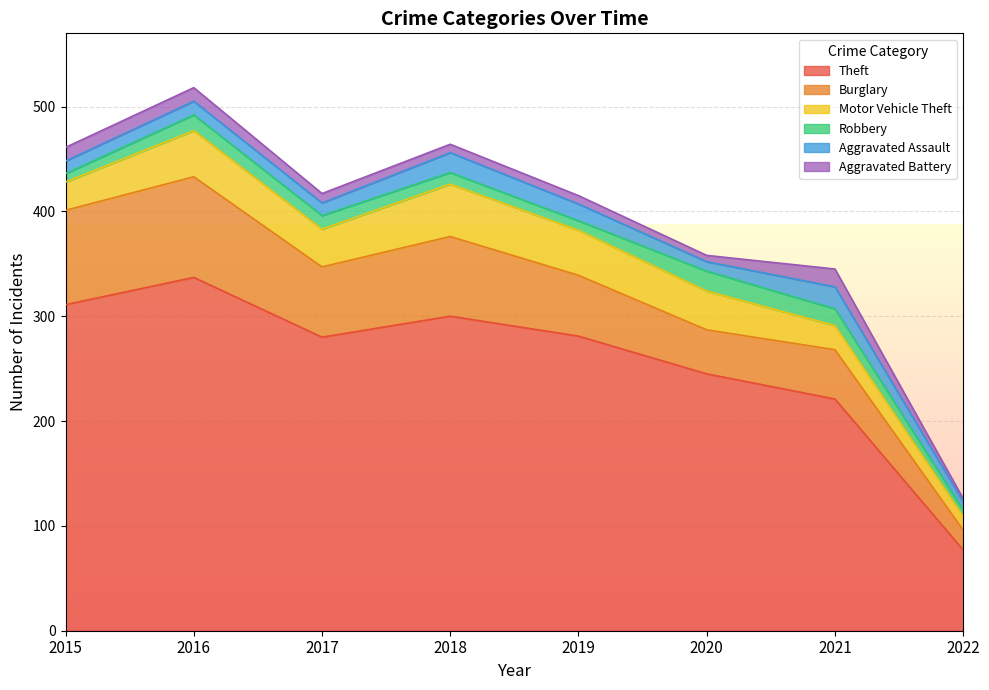

True or false: Burglary and Theft intersect in this chart.

False